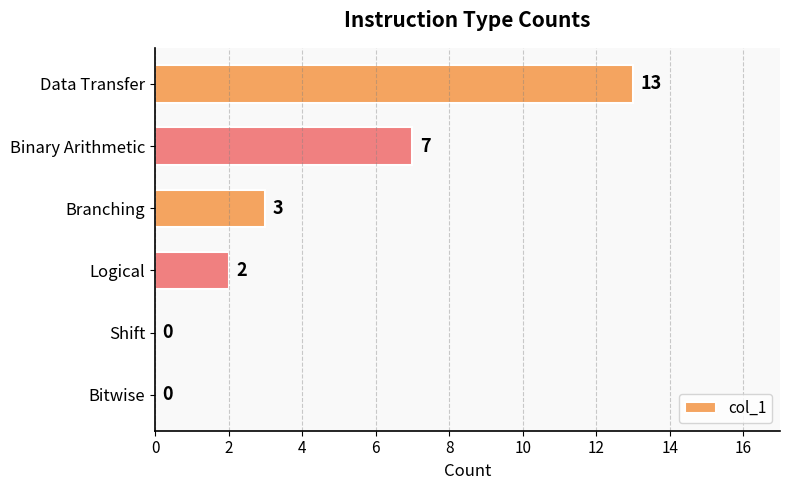

Reading top to bottom, extract all data points from this chart.

Data Transfer=13	Binary Arithmetic=7	Branching=3	Logical=2	Shift=0	Bitwise=0